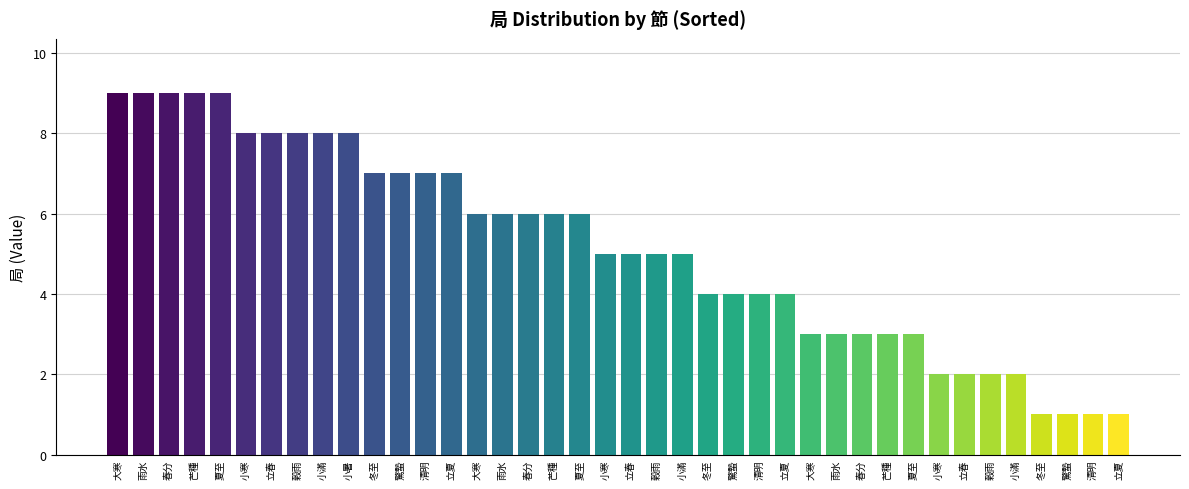

What is the label of the 23rd bar from the left?

小滿